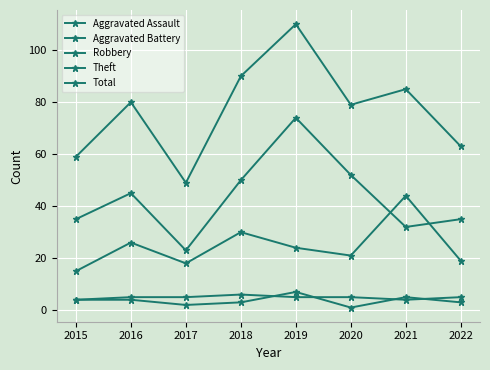

What is the smallest value displayed?

1